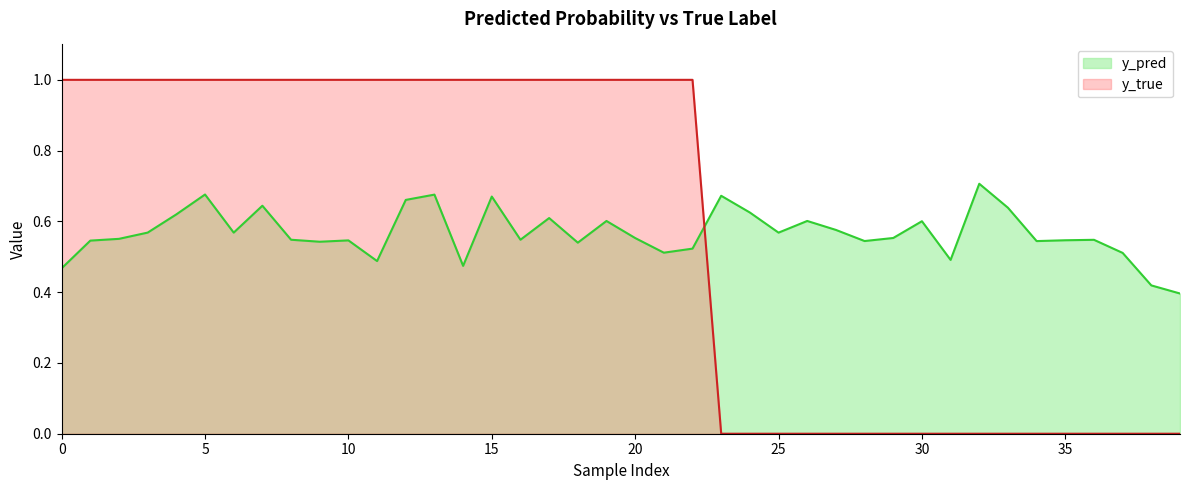

Which series ends up on top after the final intersection of y_pred and y_true?

y_pred